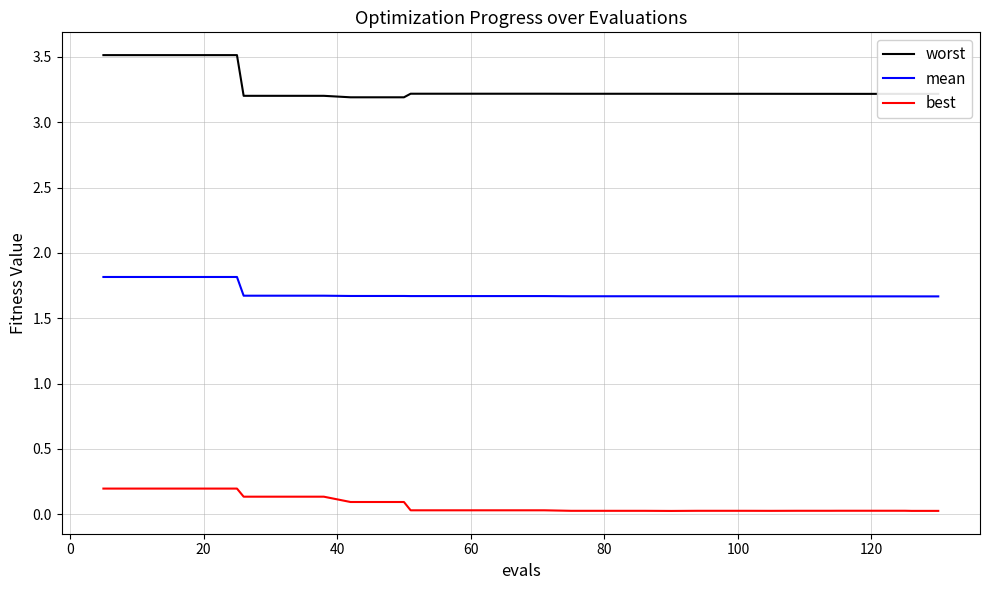

Does the chart have visible grid lines?

Yes